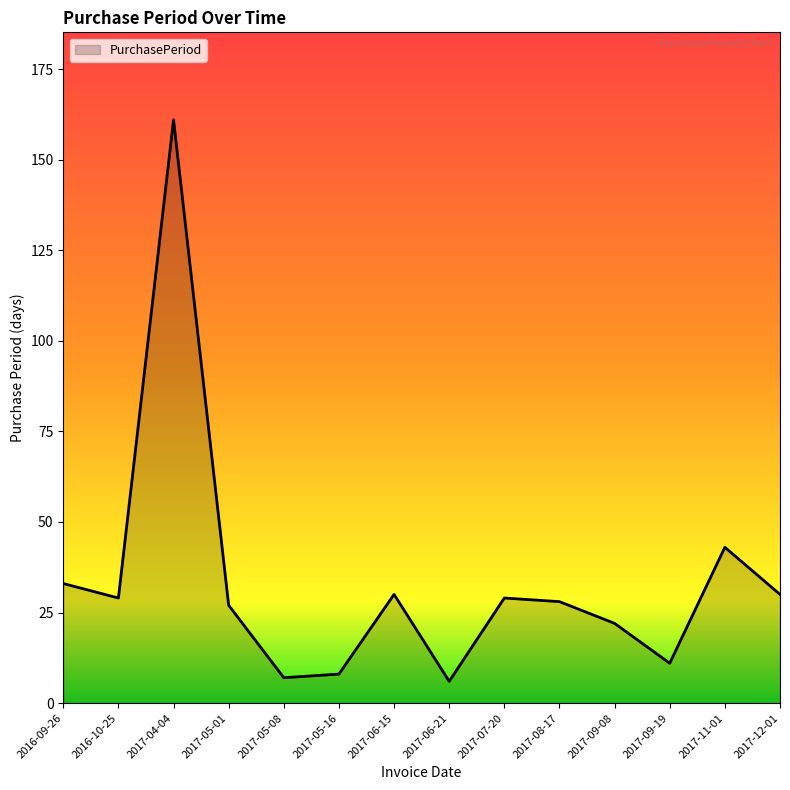

How many values are below 29?

7